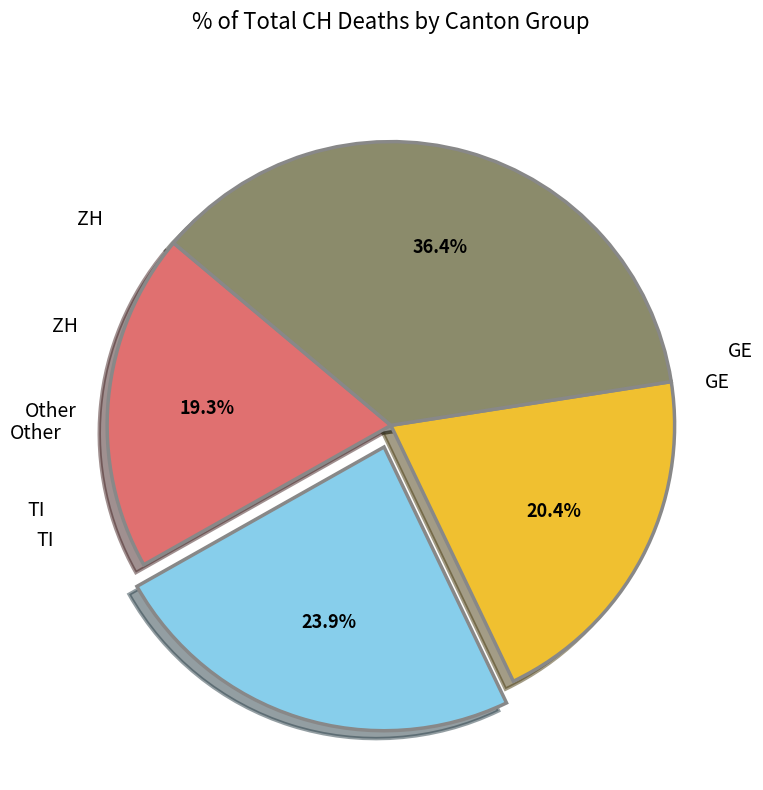

Is there any slice that represents more than half of the pie?

No